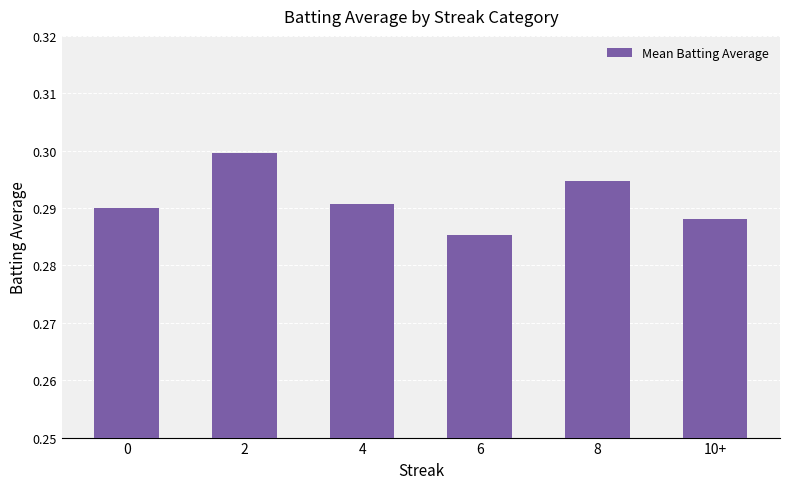

The chart shows a value of 0.4 at 10+. True or false?

False